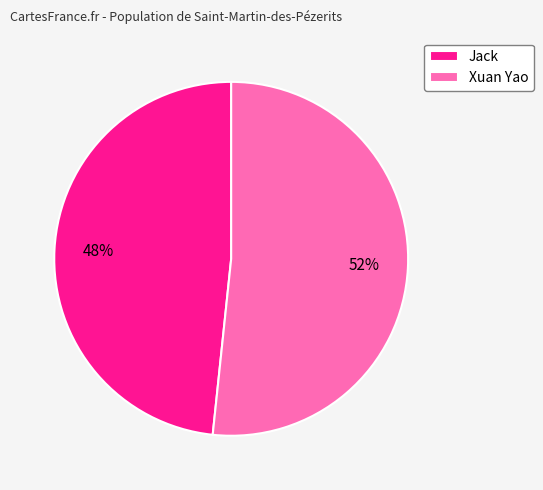

To the nearest percent, what portion does Xuan Yao represent?

52%